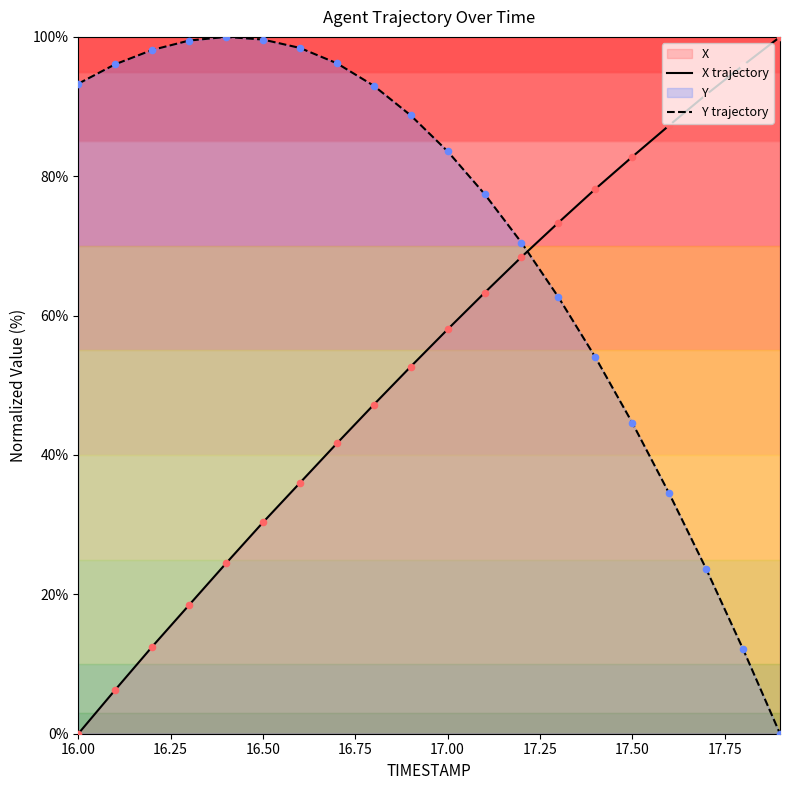

Which series contains the lowest Y value?

X trajectory